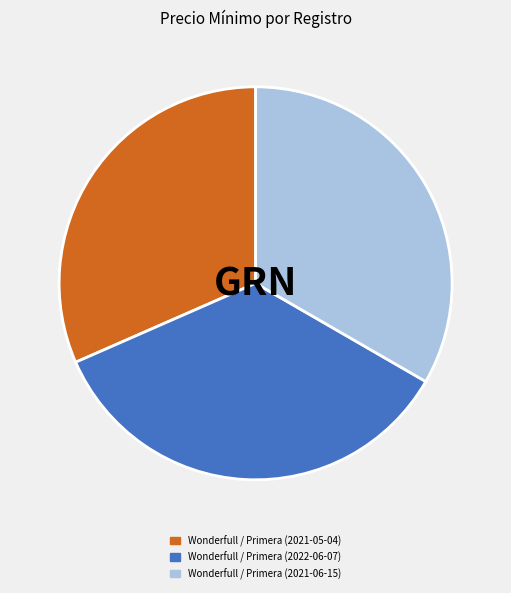

Do Wonderfull / Primera (2022-06-07) and Wonderfull / Primera (2021-05-04) together represent more than half of the pie?

Yes